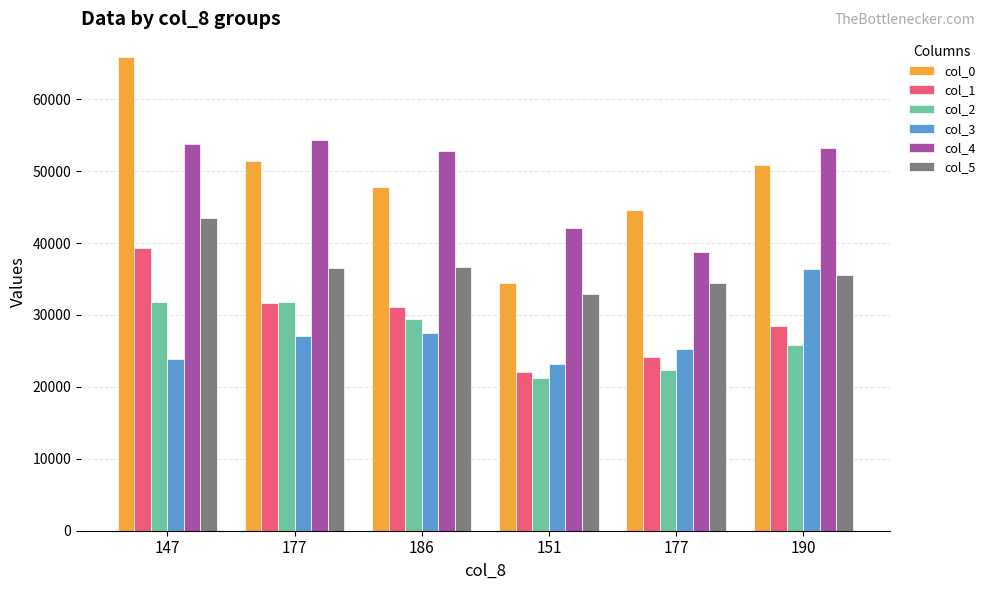

Are the bars horizontal?

No